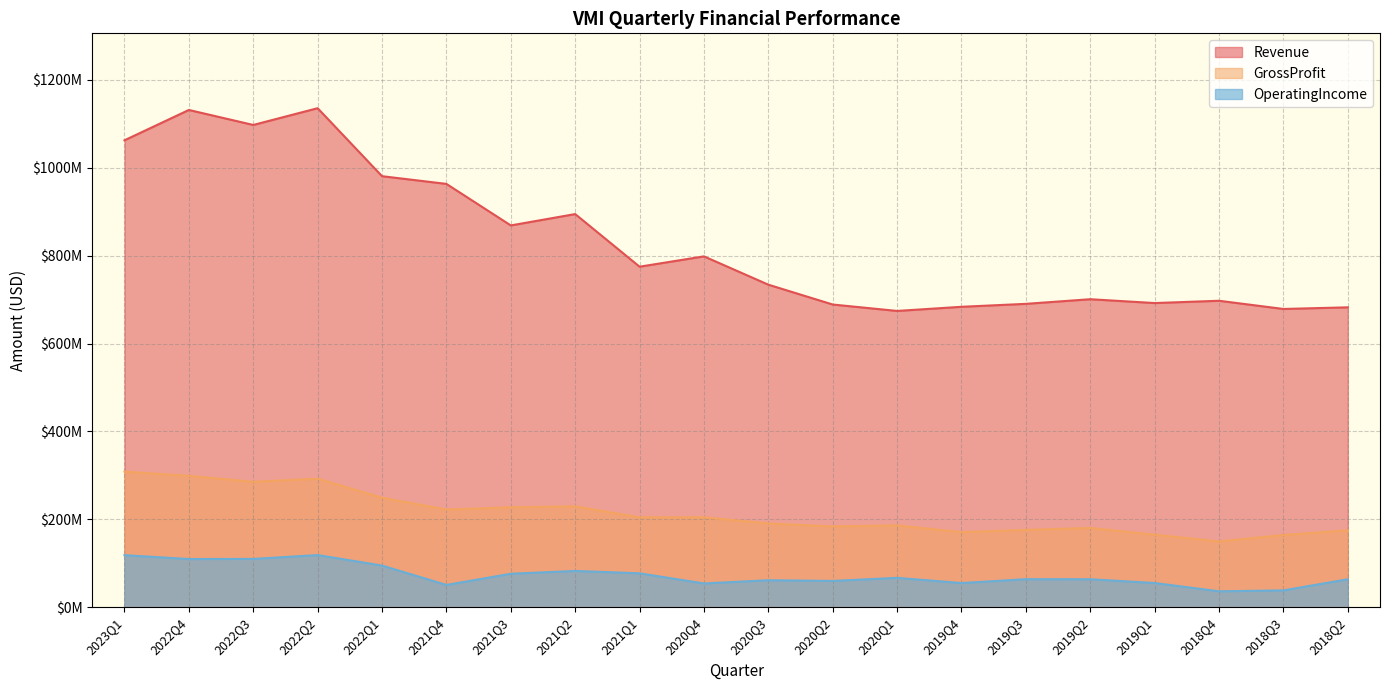

Which series has the widest spread of values?

Revenue